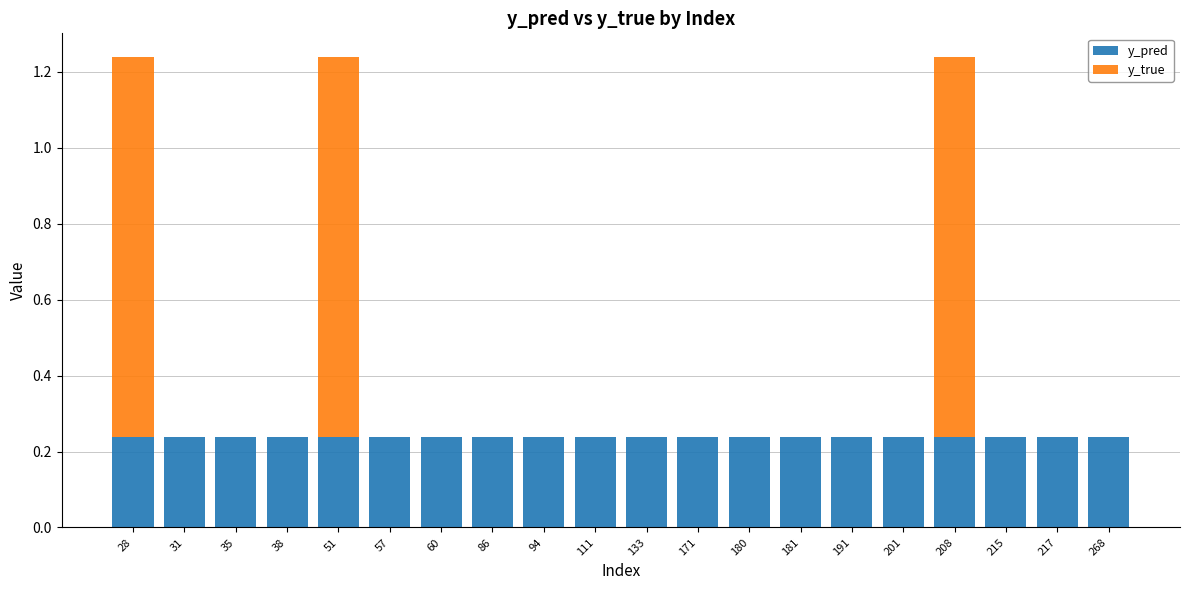

Does the chart contain stacked bars?

Yes